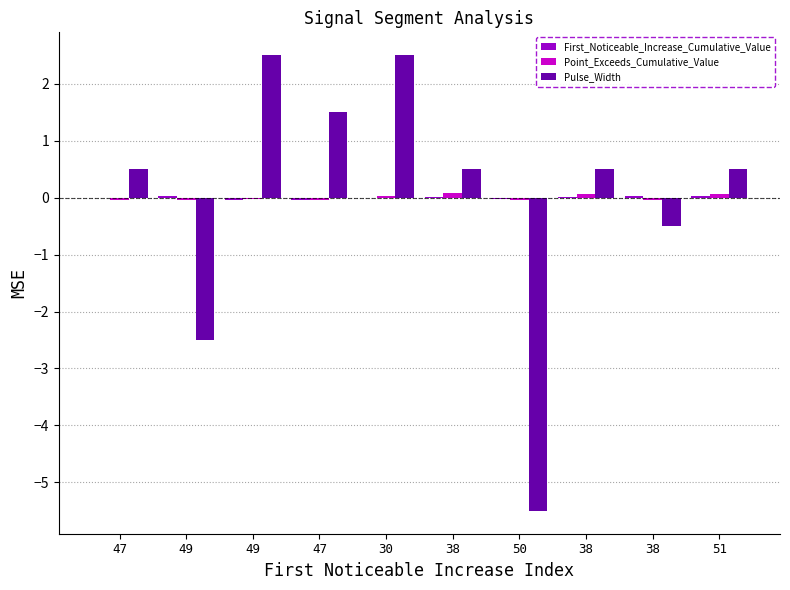

Reading right to left, what are all the values shown in this chart?

First_Noticeable_Increase_Cumulative_Value: 0.0	0.0	0.0	-0.0	0.0	-0.0	-0.0	-0.0	0.0	-0.0
Point_Exceeds_Cumulative_Value: 0.1	-0.0	0.1	-0.0	0.1	0.0	-0.0	-0.0	-0.0	-0.0
Pulse_Width: 0.5	-0.5	0.5	-5.5	0.5	2.5	1.5	2.5	-2.5	0.5